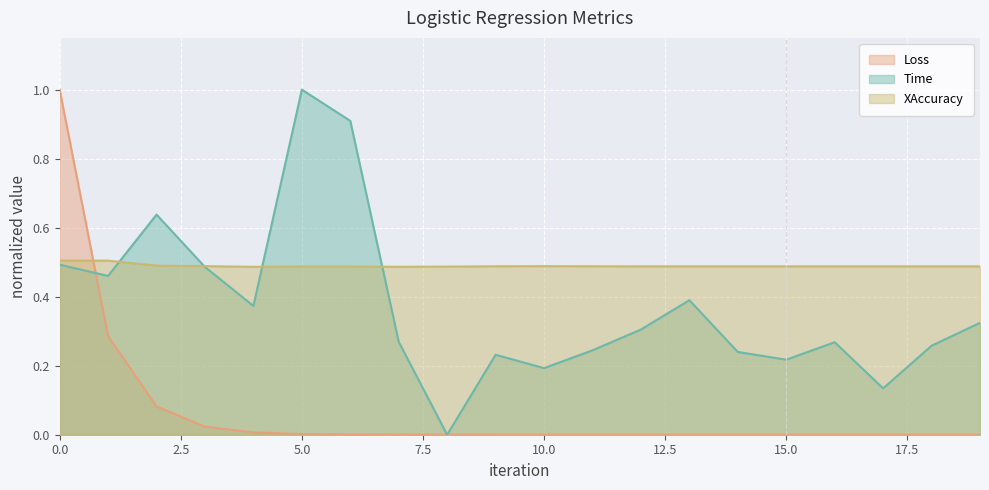

What is the label of the 2nd point from the left?

Loss